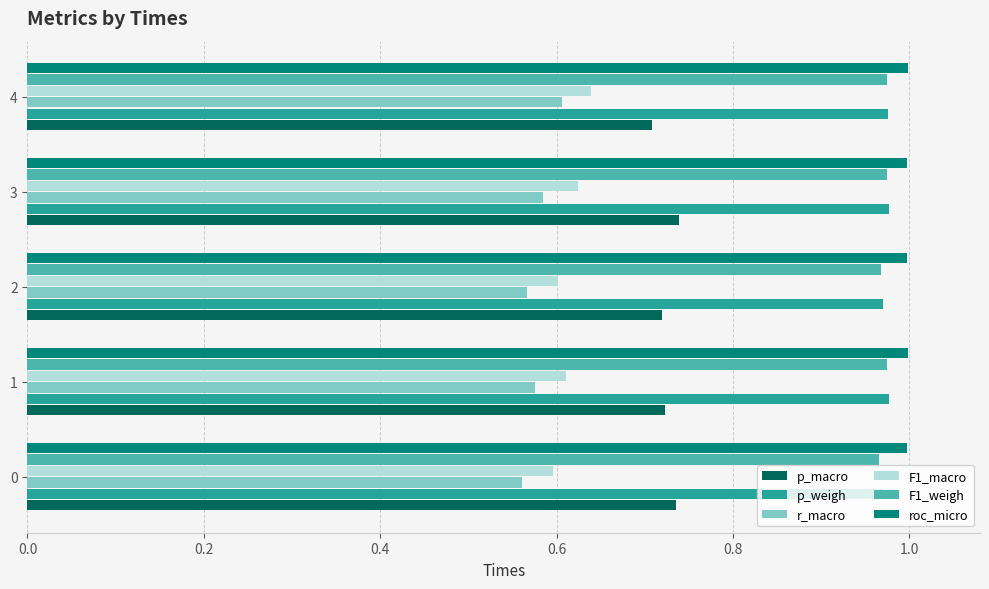

The p_weigh series shows 0.2 at 2. True or false?

False